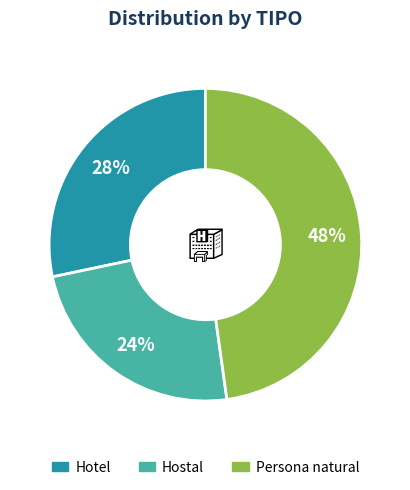

Combined, do Hotel and Persona natural account for over 50%?

Yes